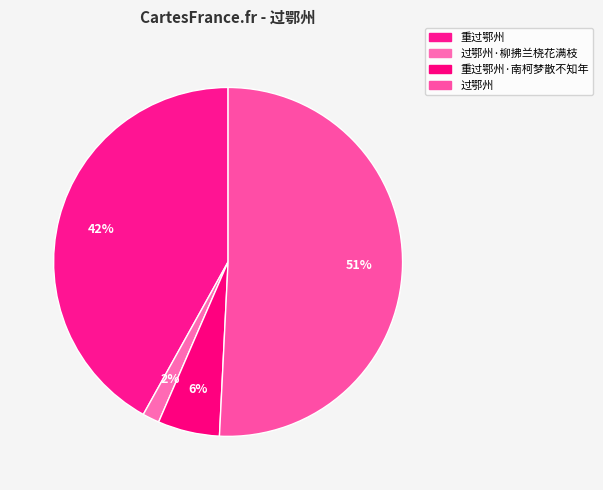

The 重过鄂州·南柯梦散不知年 slice represents 6% of the pie. True or false?

True